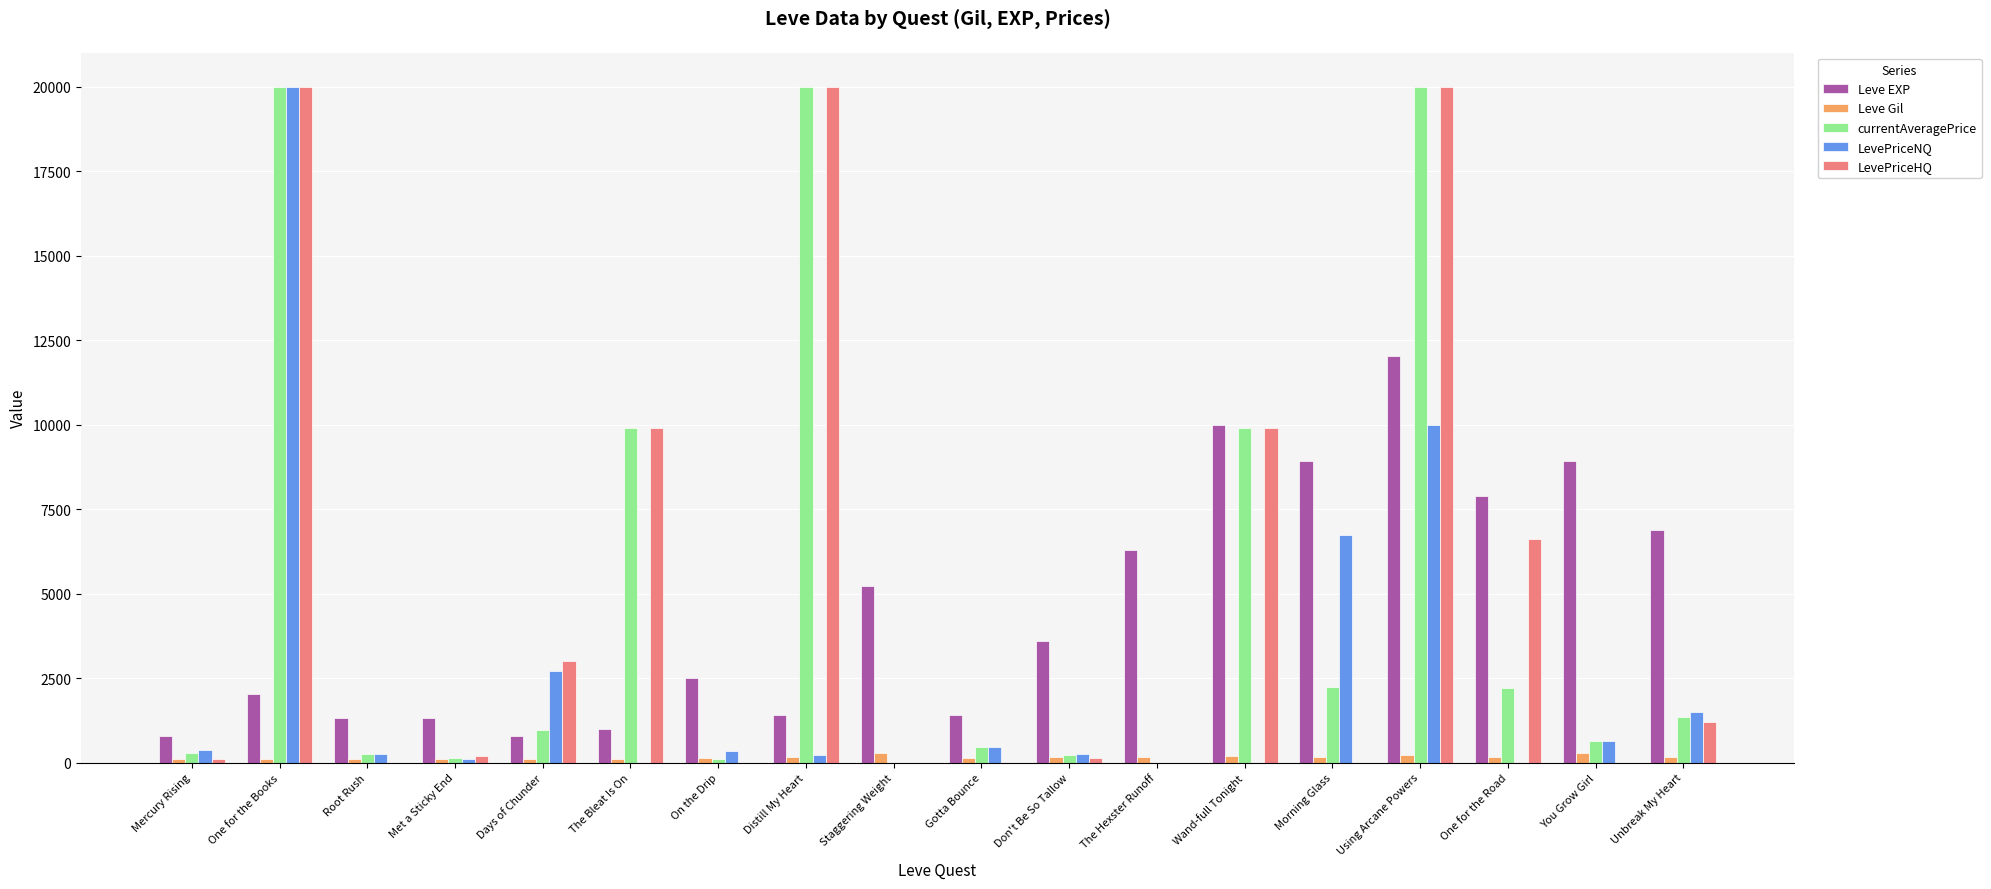

What is the highest value of the LevePriceNQ series?

20000.0